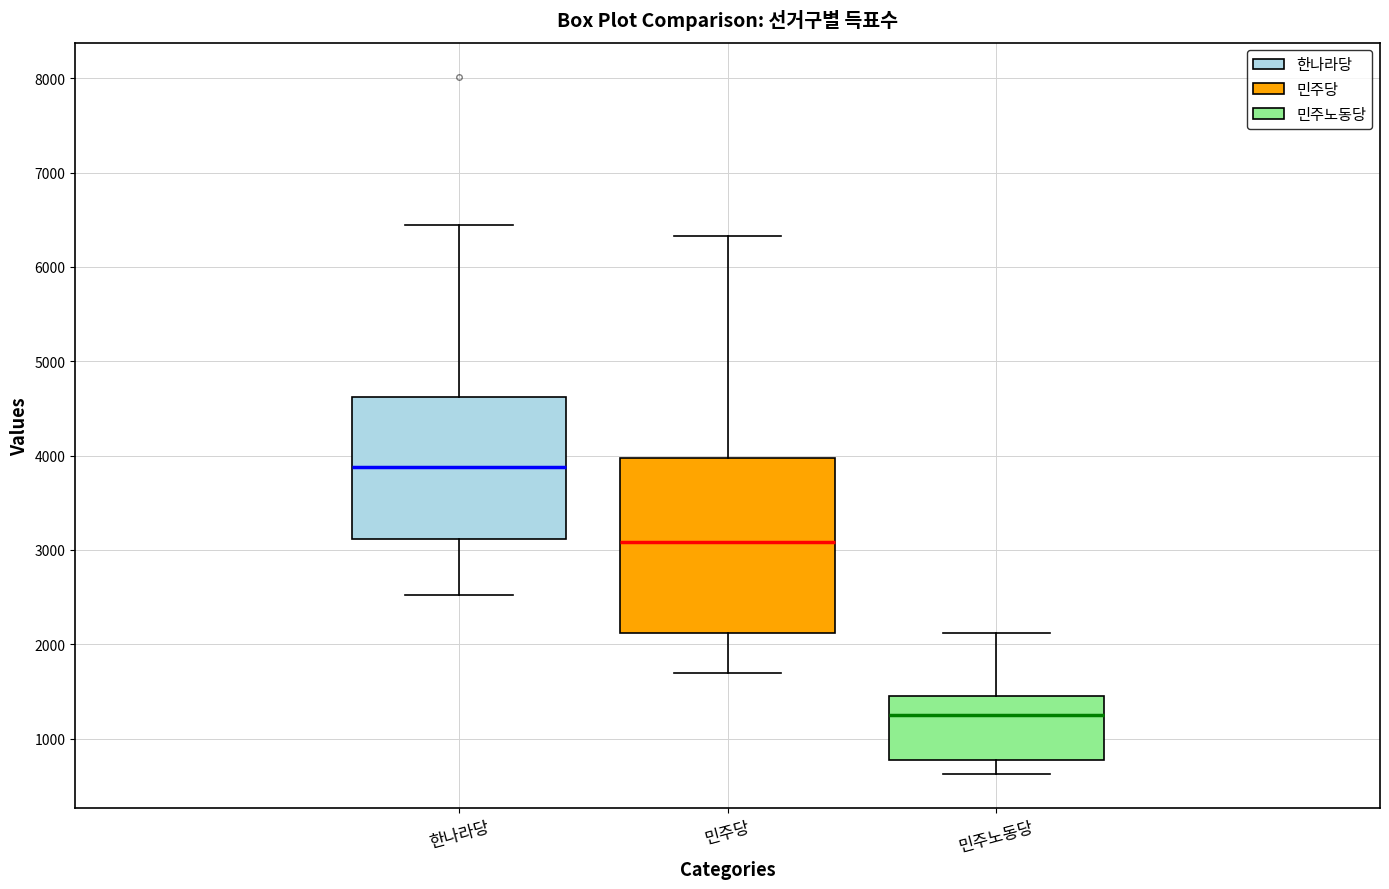

Reading left to right, read every box against the y-axis: the position of its median line, the range the box covers, and the ends of its whiskers. The values are not printed on the chart, so give them approximately, as read against the axis.

한나라당: median 3900, box 3100 to 4600, whiskers 2500 to 6400
민주당: median 3100, box 2100 to 4000, whiskers 1700 to 6300
민주노동당: median 1300, box 800 to 1500, whiskers 600 to 2100